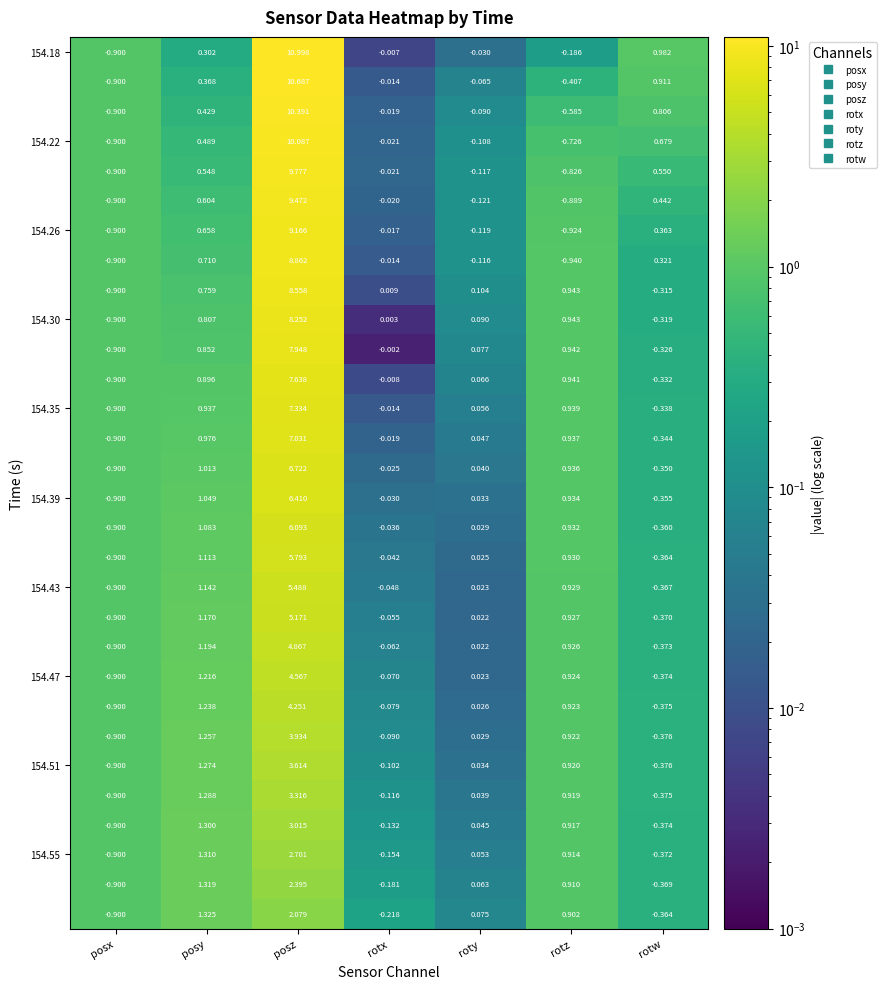

Which category has the highest value across all series?

posz